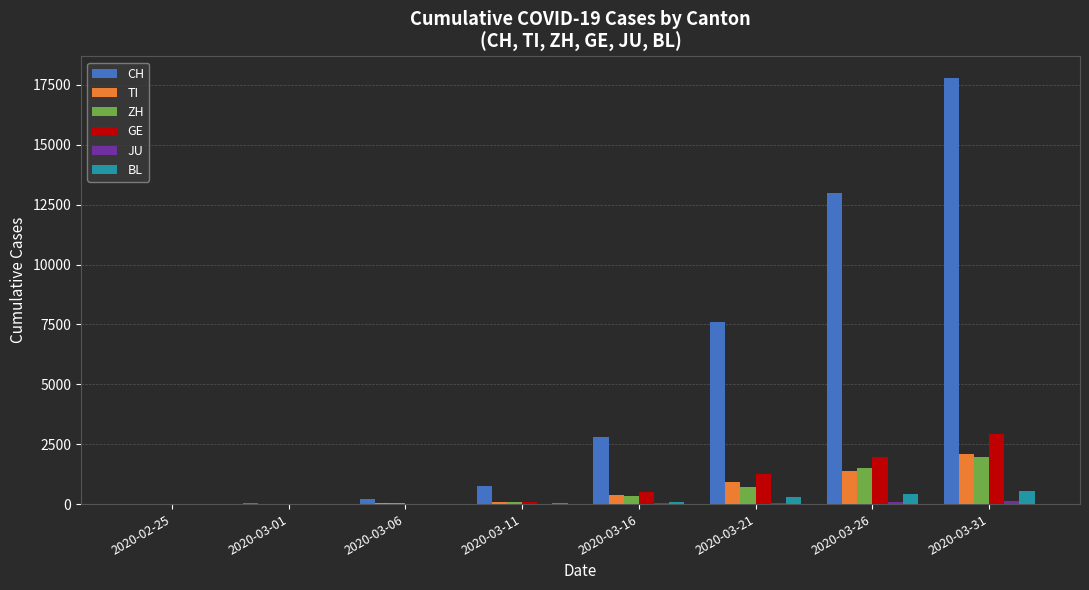

What is the average value of the BL series?

172